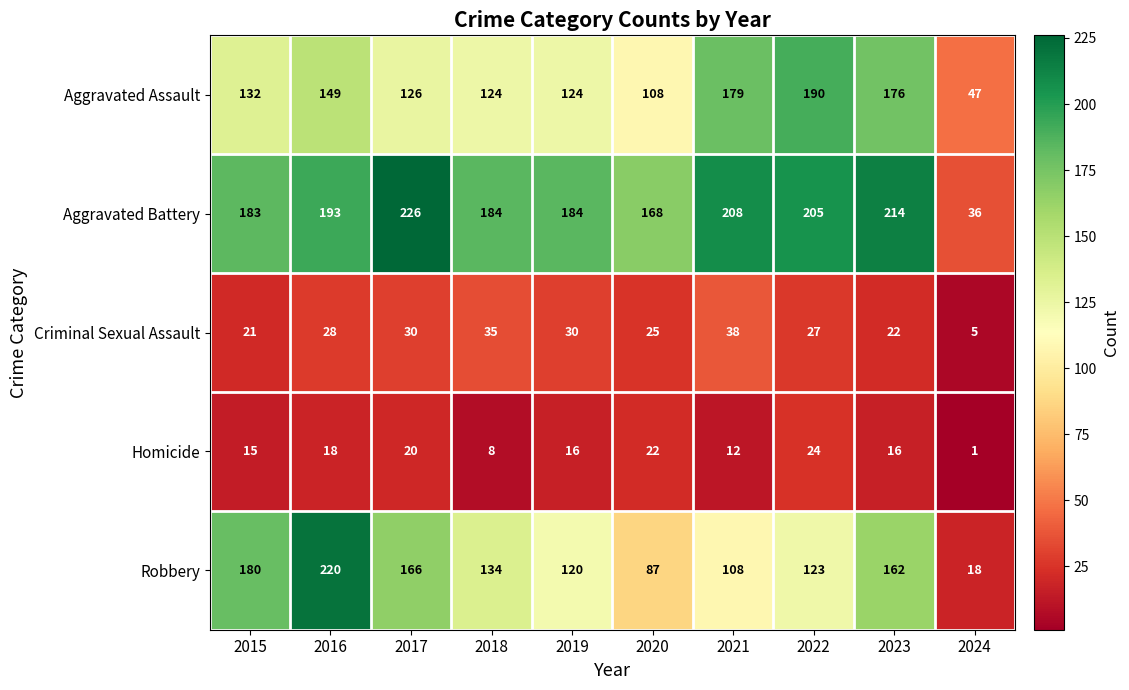

Is it true that Robbery equals 120 at 2019?

True